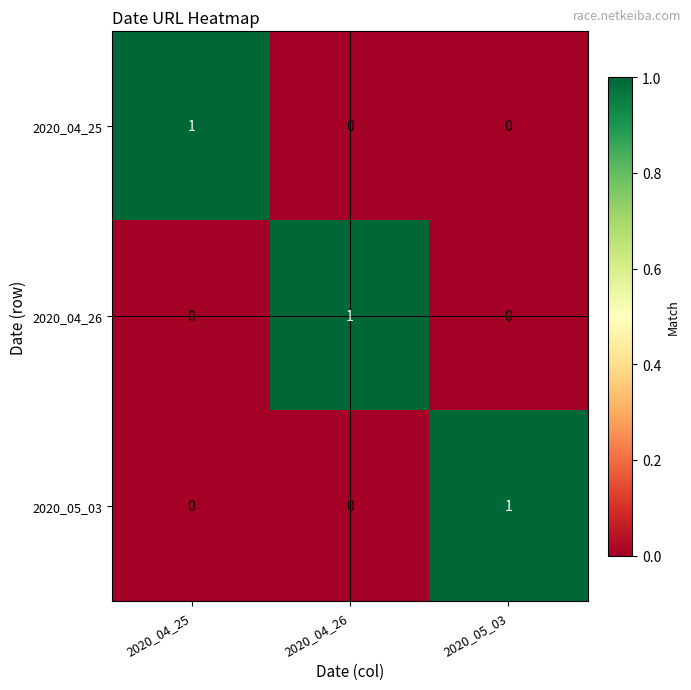

At how many categories does at least one series exceed 0?

3